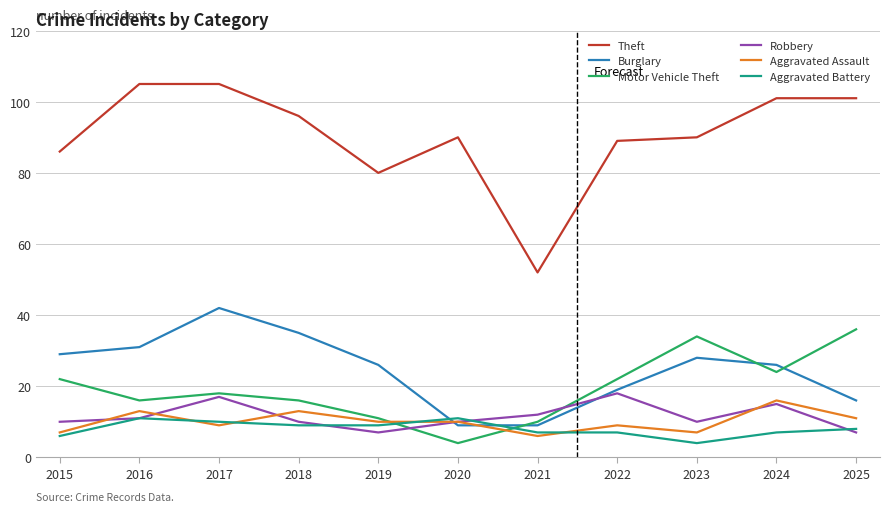

Which series has the widest spread of values?

Theft